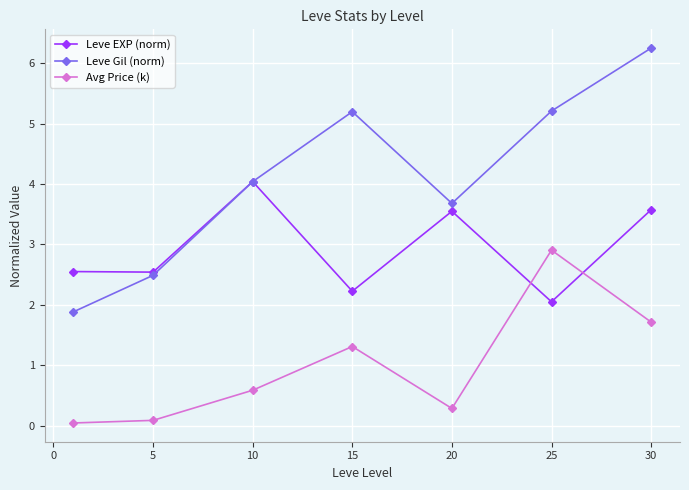

Which series has the largest range (max minus min)?

Leve Gil (norm)